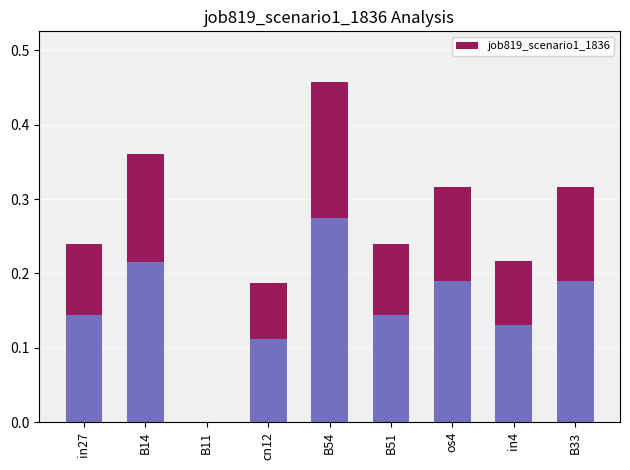

Which category has the lowest value across all series?

B11